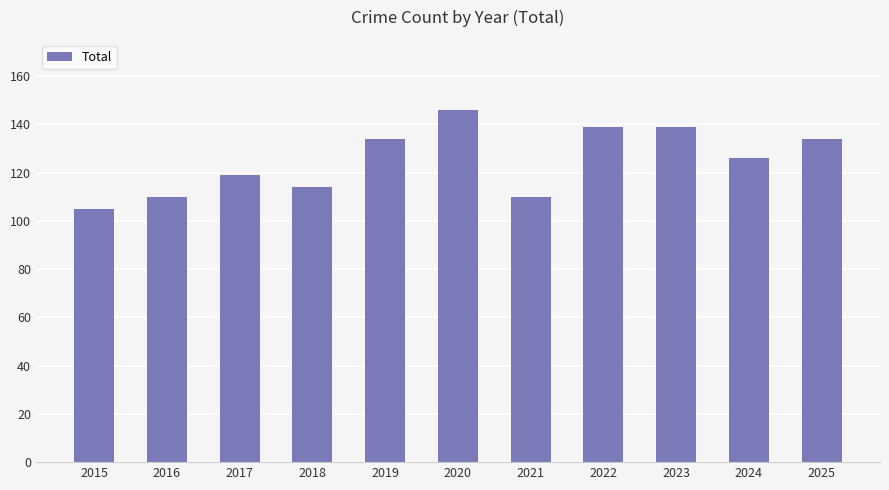

Is it true that the value at 2015 is 67?

False